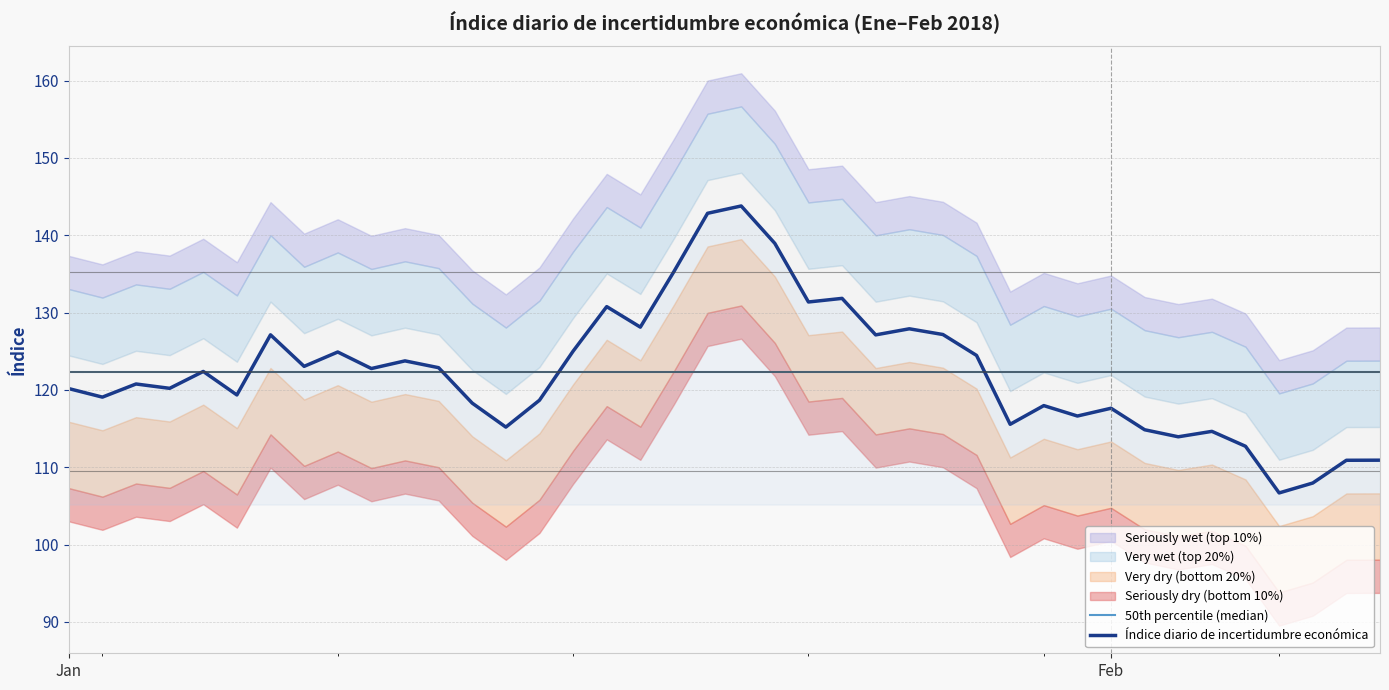

What is the smallest value displayed?

106.7